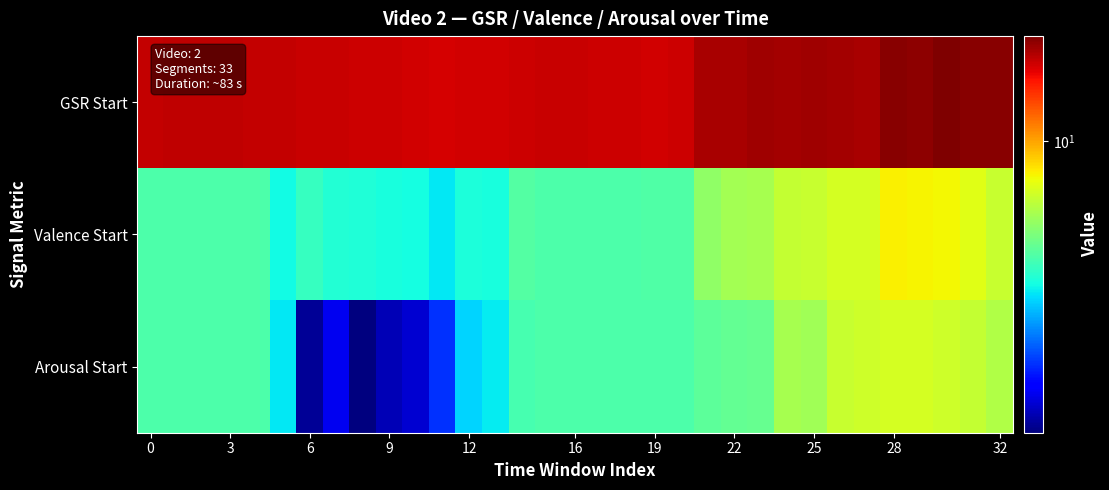

Which category has the highest value across all series?

30